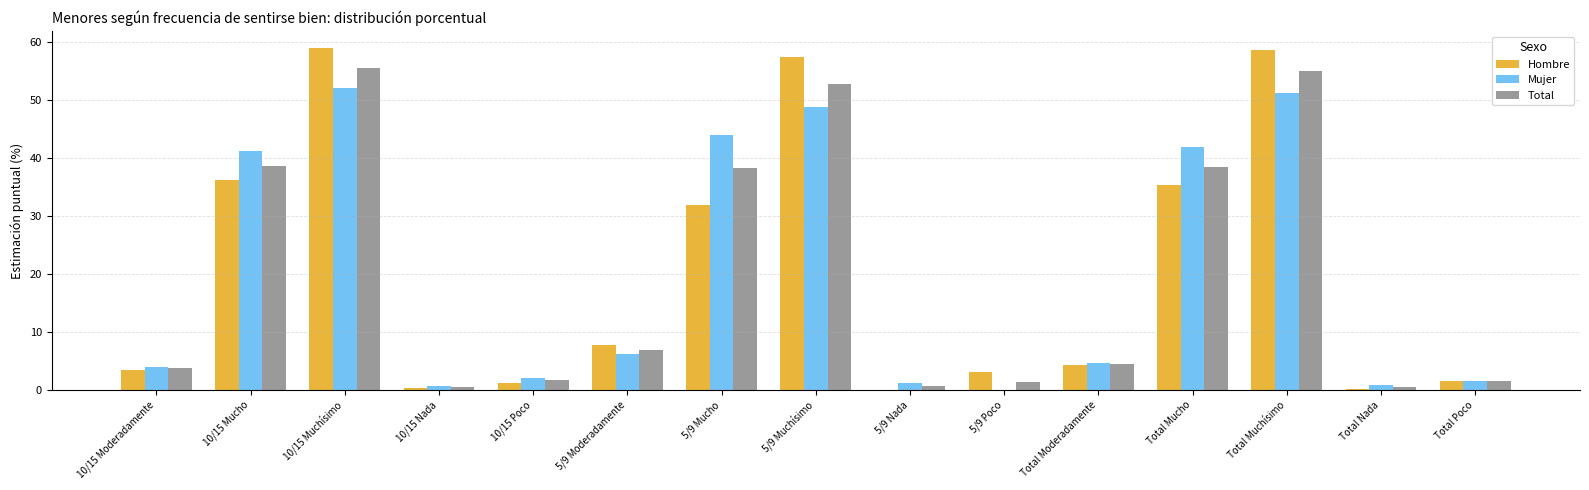

How many data points does each series have?

15